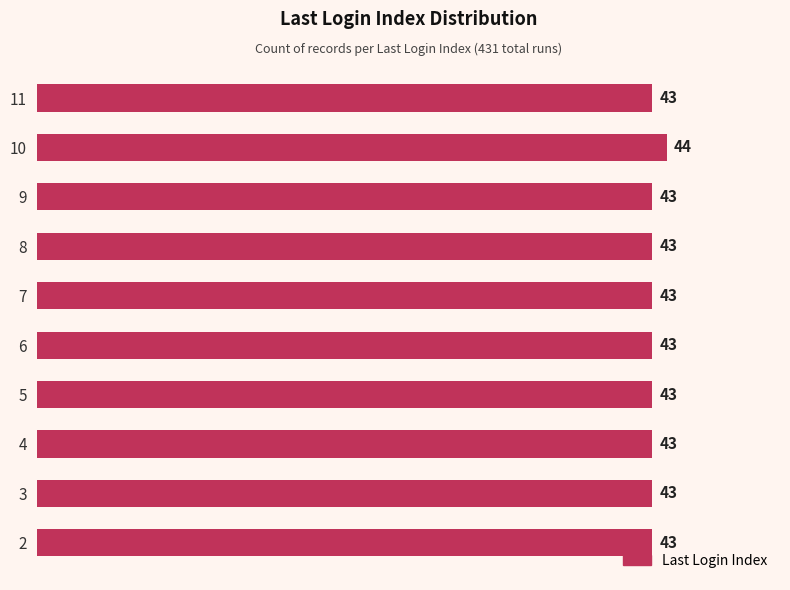

Count the values in the range 43 to 44.

10